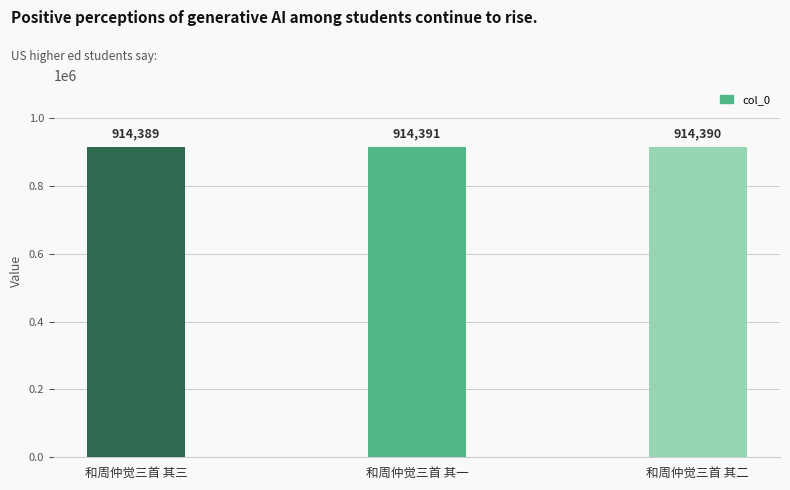

What position from the left is 和周仲觉三首 其一?

2